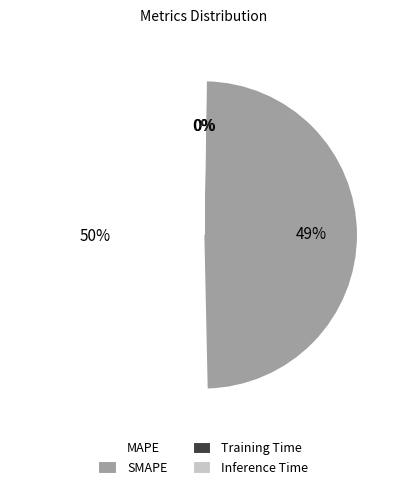

True or false: SMAPE accounts for 49% of the total.

True